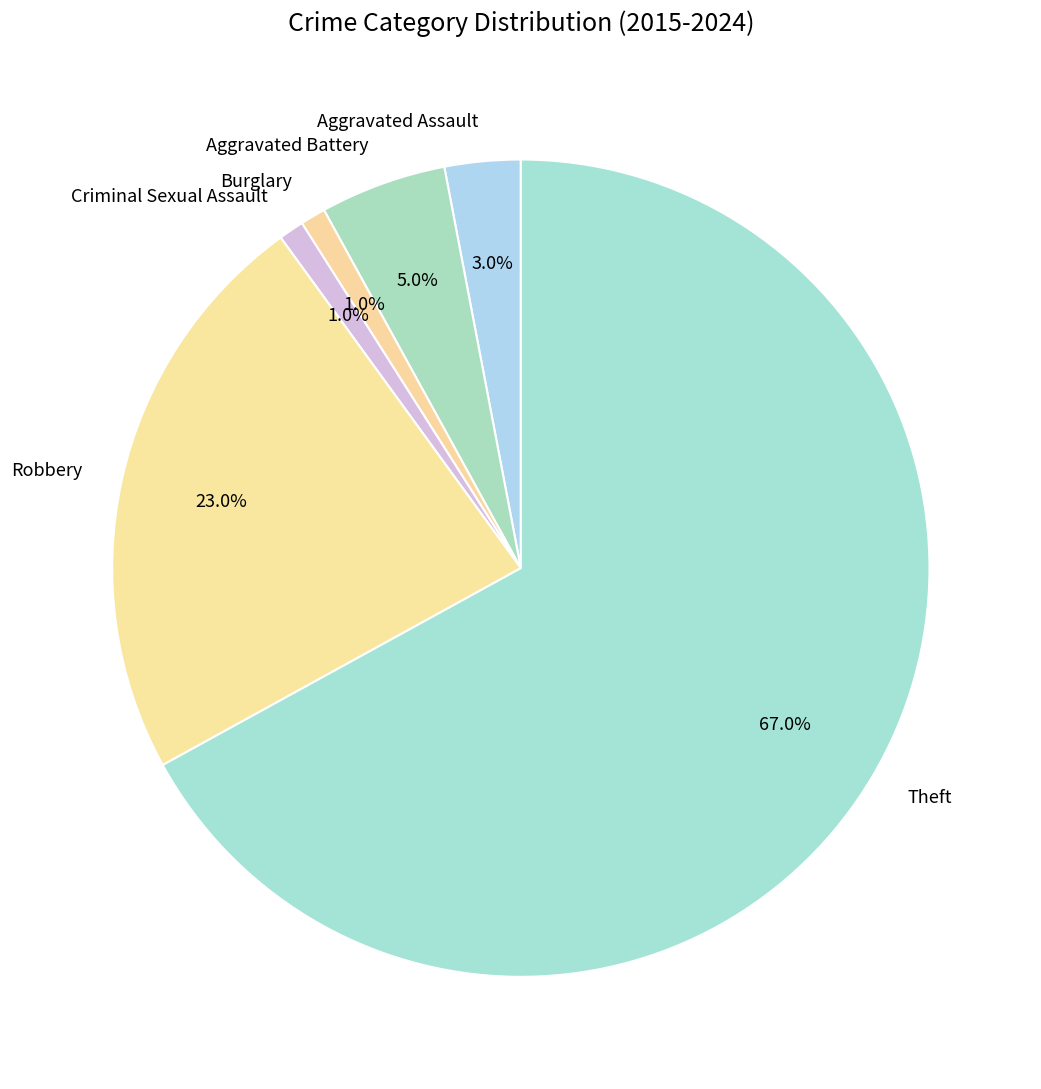

Which category has the biggest portion of the pie?

Theft